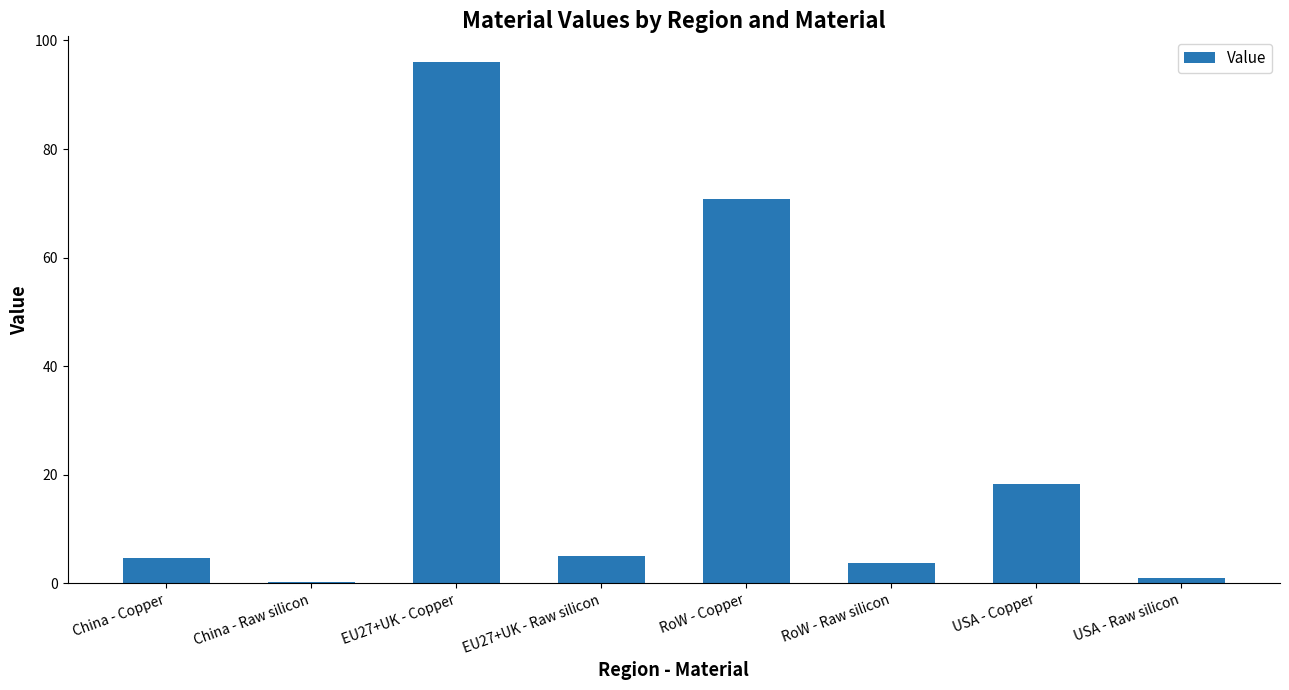

Reading right to left, list all the values displayed in this chart.

USA - Raw silicon=1.0	USA - Copper=18.3	RoW - Raw silicon=3.8	RoW - Copper=70.9	EU27+UK - Raw silicon=5.1	EU27+UK - Copper=96.0	China - Raw silicon=0.3	China - Copper=4.7